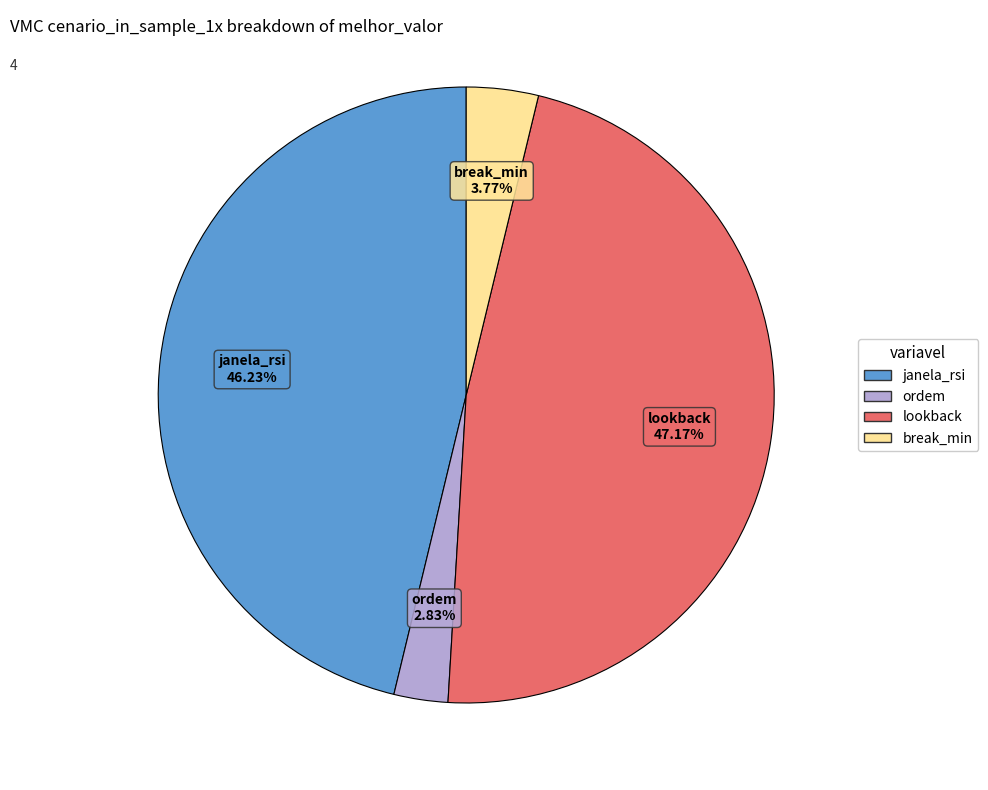

How many segments does this pie chart have?

4